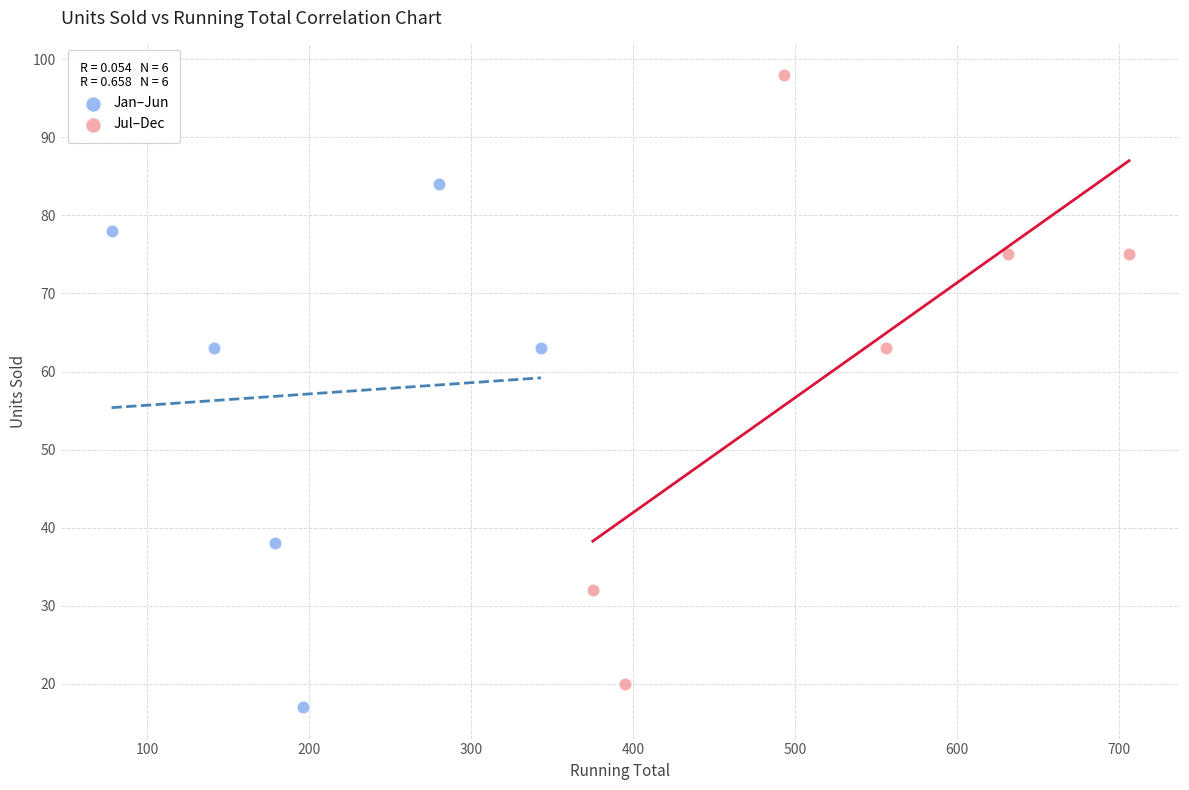

Which series has the largest Y range (max minus min)?

Jul–Dec